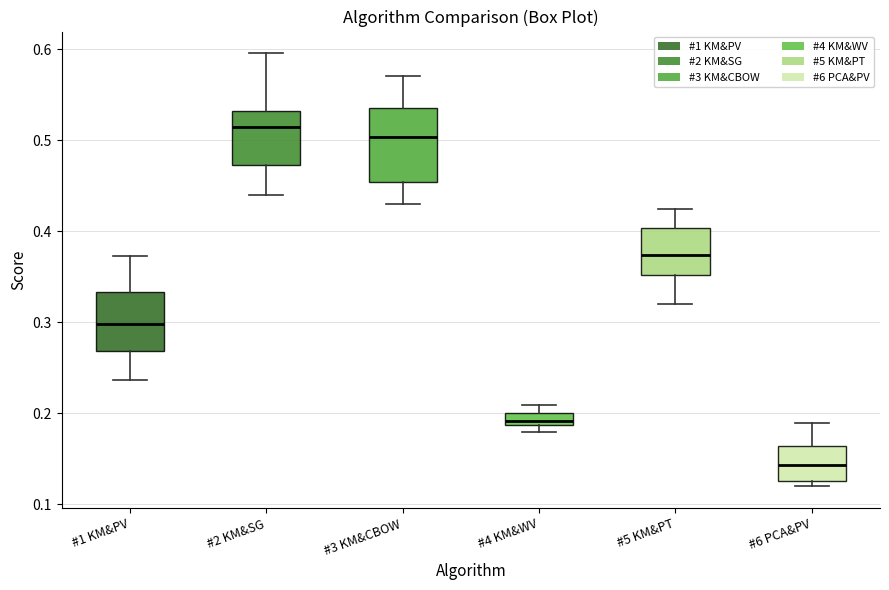

Which box's median line is the highest?

#2 KM&SG